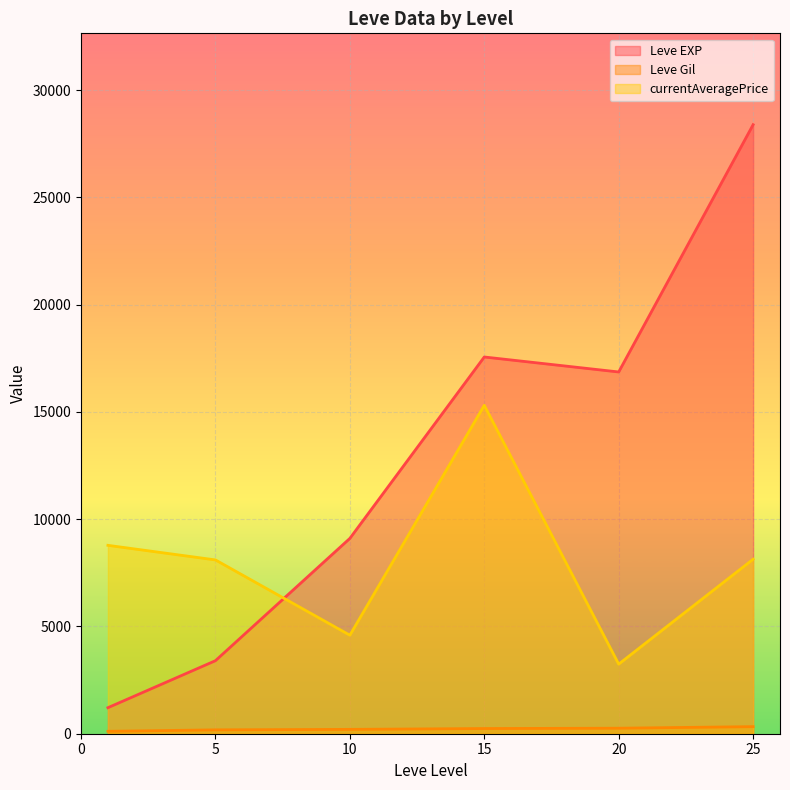

Between 1 and 1, which series saw the biggest shift?

currentAveragePrice